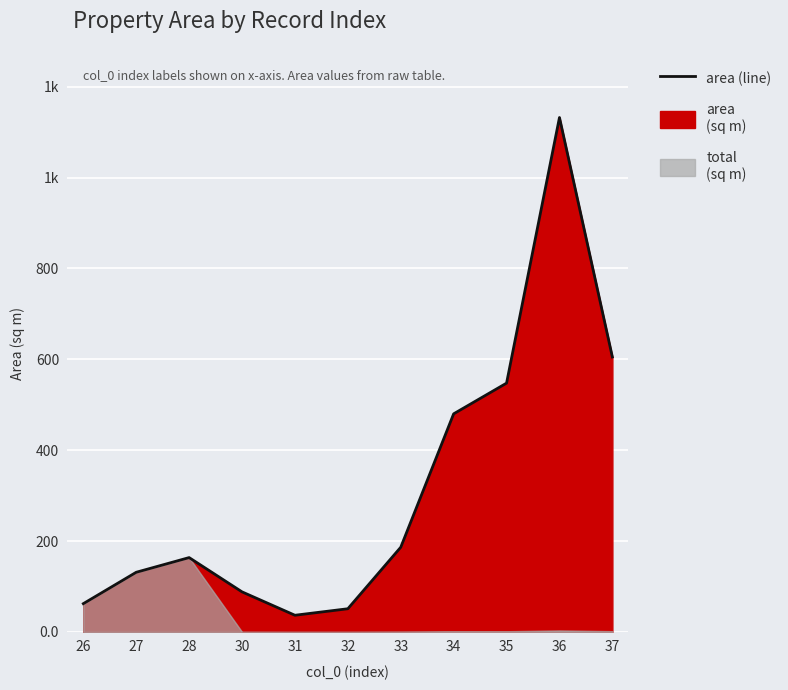

The value at 26 is 19.3. True or false?

False